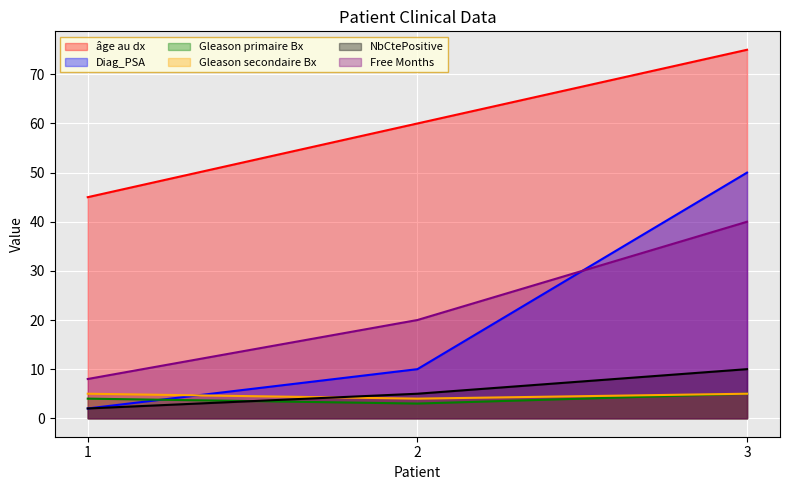

At 1, list the series in order from smallest to largest.

Diag_PSA, NbCtePositive, Gleason primaire Bx, Gleason secondaire Bx, Free Months, âge au dx